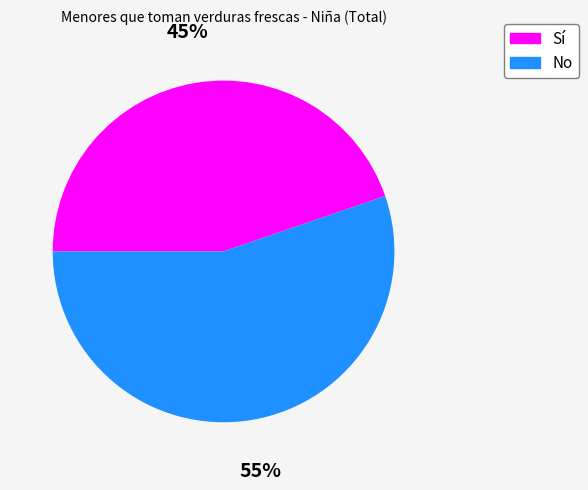

The No slice represents 55% of the pie. True or false?

True